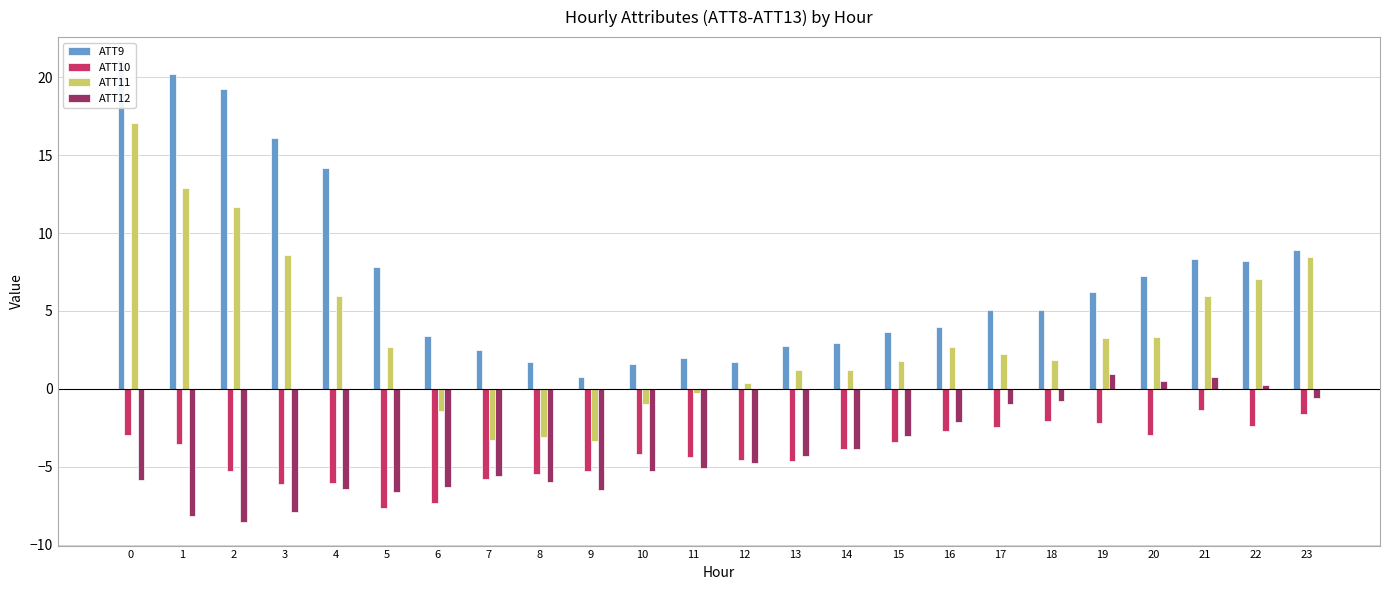

Reading left to right, extract all data points from this chart.

ATT9: 0=21.1	1=20.2	2=19.3	3=16.1	4=14.2	5=7.8	6=3.4	7=2.5	8=1.7	9=0.8	10=1.6	11=2.0	12=1.7	13=2.8	14=3.0	15=3.7	16=4.0	17=5.1	18=5.1	19=6.2	20=7.2	21=8.4	22=8.2	23=8.9
ATT10: 0=-3.0	1=-3.6	2=-5.3	3=-6.1	4=-6.0	5=-7.7	6=-7.3	7=-5.8	8=-5.5	9=-5.3	10=-4.2	11=-4.3	12=-4.6	13=-4.6	14=-3.8	15=-3.4	16=-2.7	17=-2.4	18=-2.1	19=-2.2	20=-3.0	21=-1.3	22=-2.4	23=-1.6
ATT11: 0=17.1	1=12.9	2=11.7	3=8.6	4=6.0	5=2.7	6=-1.4	7=-3.3	8=-3.1	9=-3.4	10=-0.9	11=-0.2	12=0.4	13=1.2	14=1.2	15=1.8	16=2.7	17=2.3	18=1.9	19=3.3	20=3.3	21=6.0	22=7.1	23=8.5
ATT12: 0=-5.8	1=-8.2	2=-8.6	3=-7.9	4=-6.4	5=-6.6	6=-6.3	7=-5.6	8=-6.0	9=-6.5	10=-5.3	11=-5.1	12=-4.8	13=-4.3	14=-3.9	15=-3.0	16=-2.1	17=-1.0	18=-0.8	19=1.0	20=0.5	21=0.8	22=0.3	23=-0.6